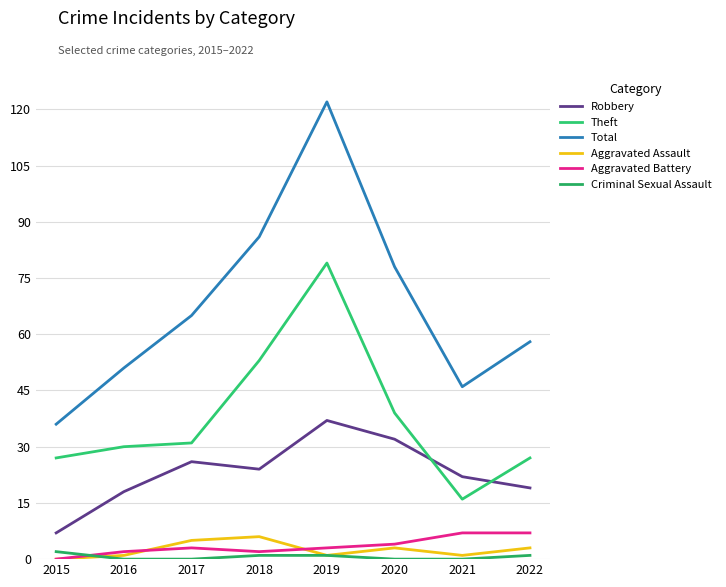

At which label is Aggravated Battery closest to 3?

2017